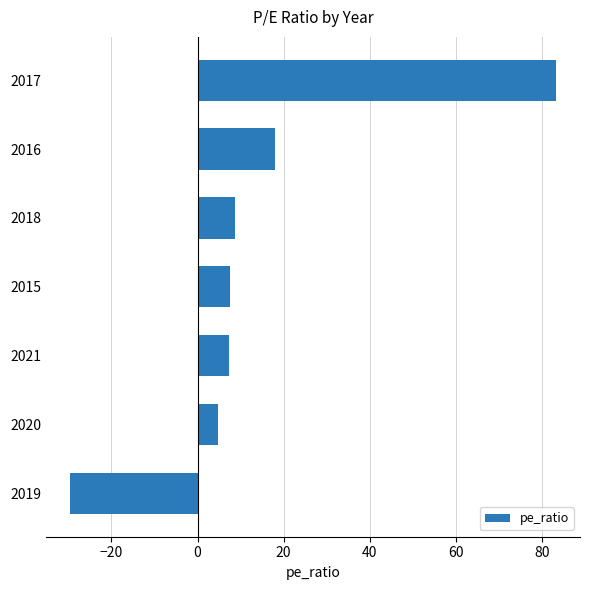

What is the greatest value displayed?

83.2